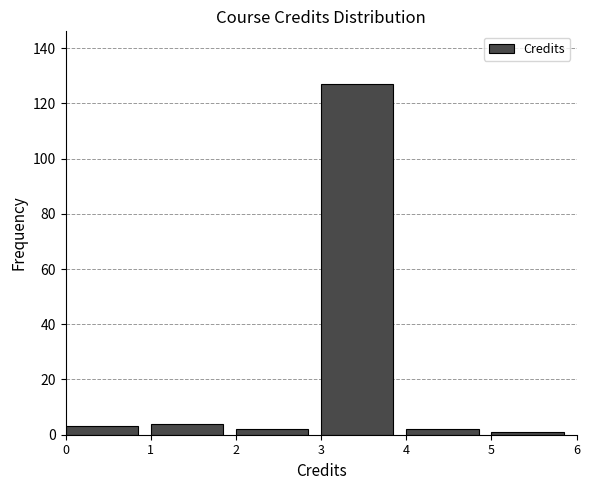

Over which range of the x-axis is the bar tallest?

3 to 4